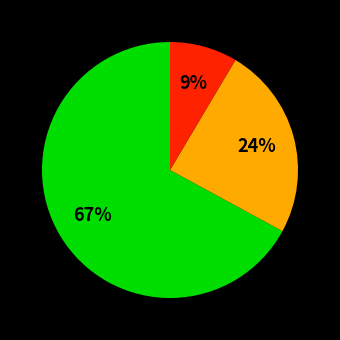

Does any single category account for the majority?

Yes